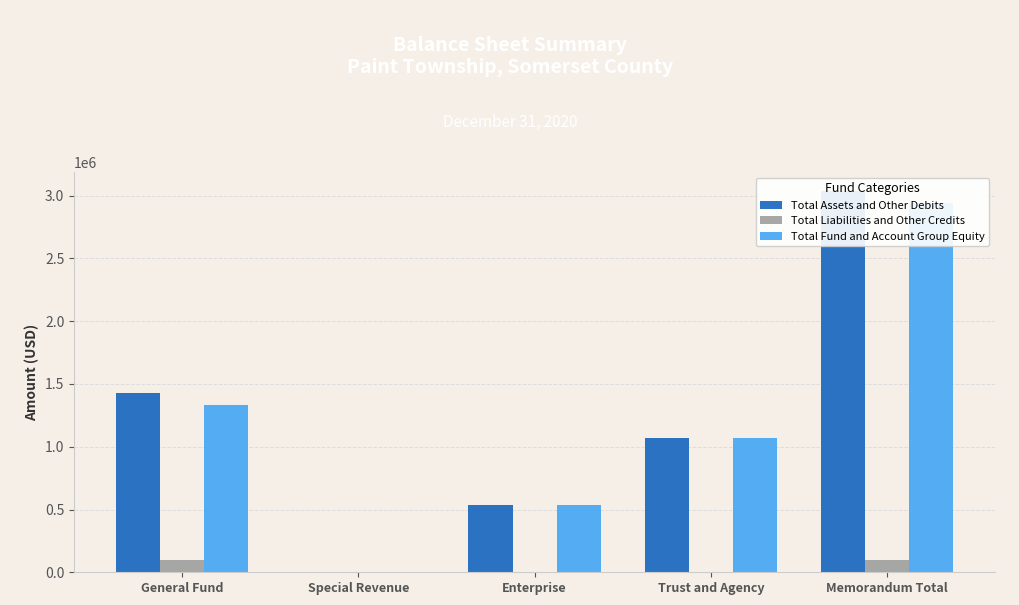

How many values in the Total Liabilities and Other Credits series exceed 0?

2